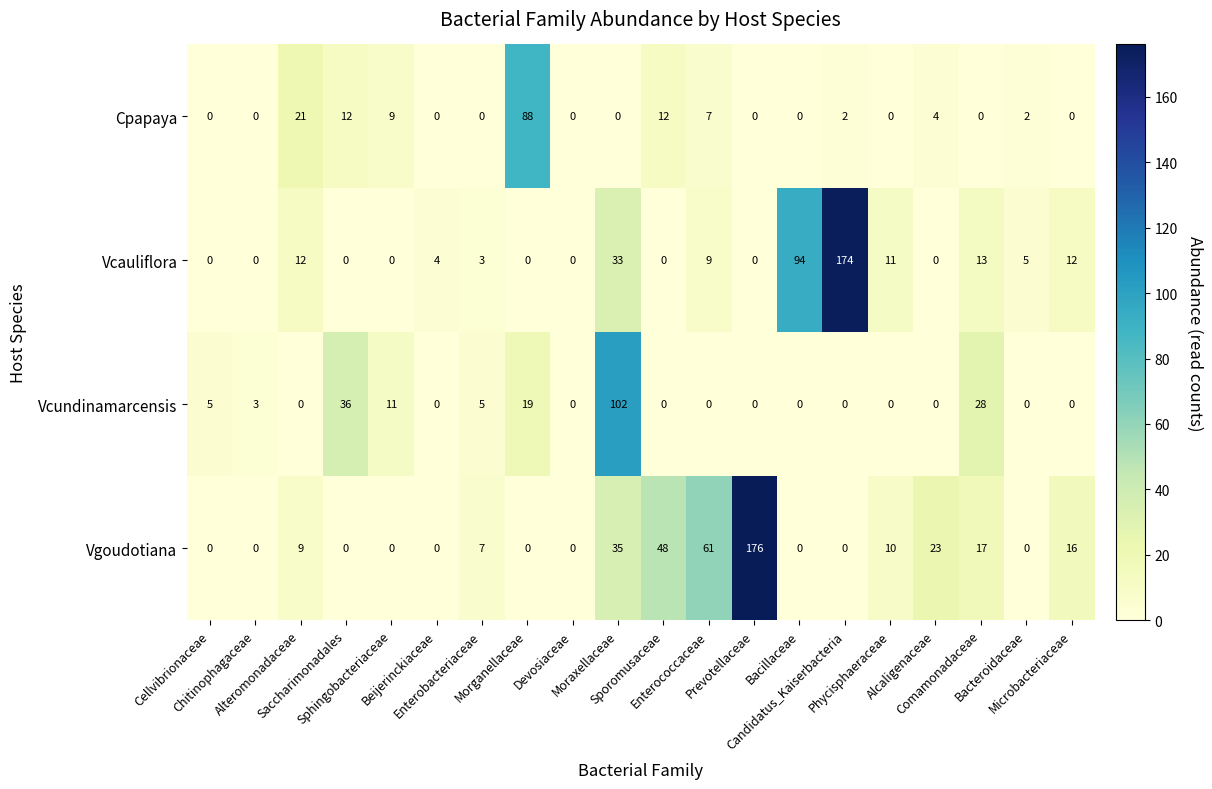

What is the greatest value displayed?

176